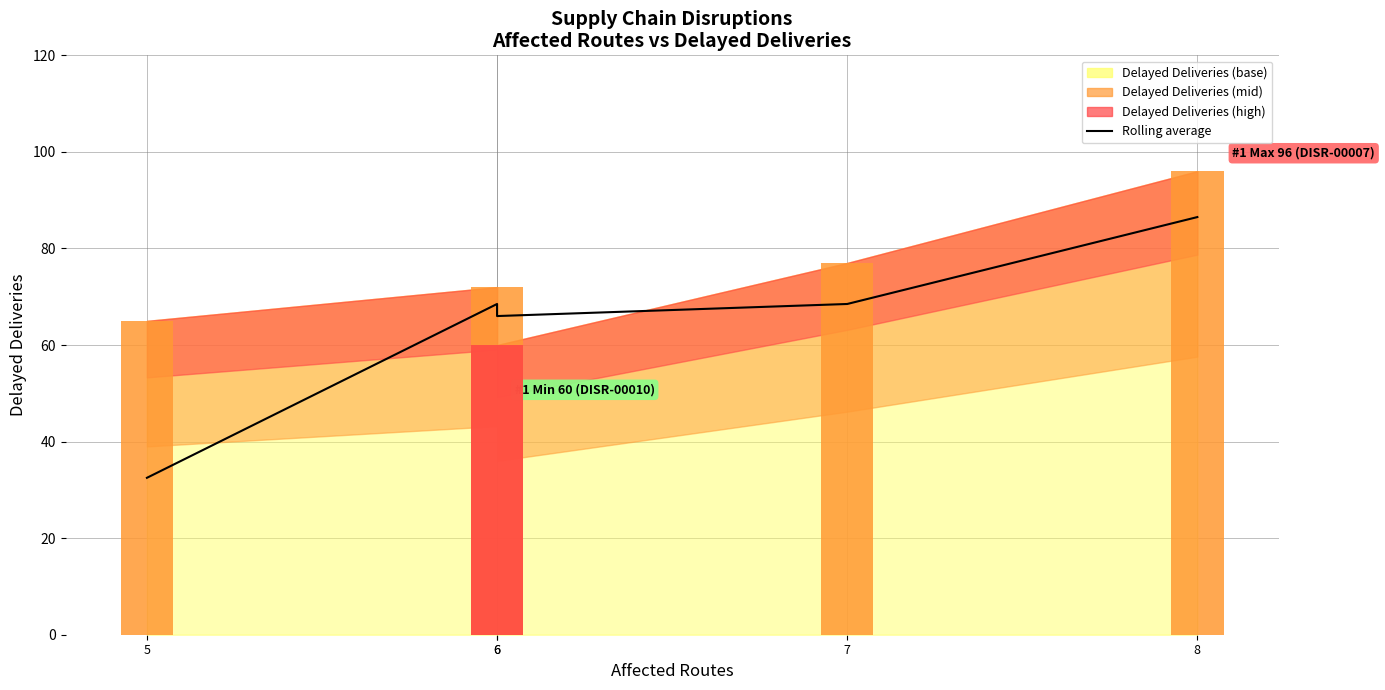

Approximately how many times larger is the value at 6 compared to 7?

1.0